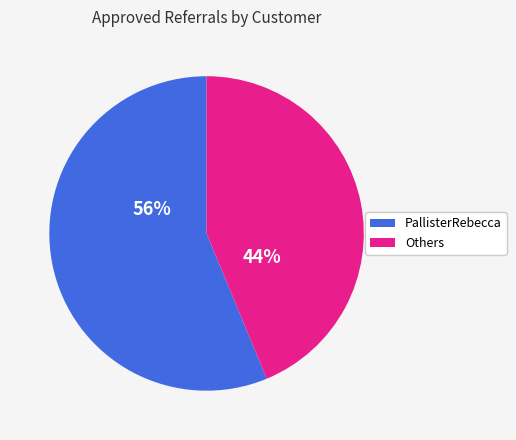

Is there a majority slice in this chart?

Yes